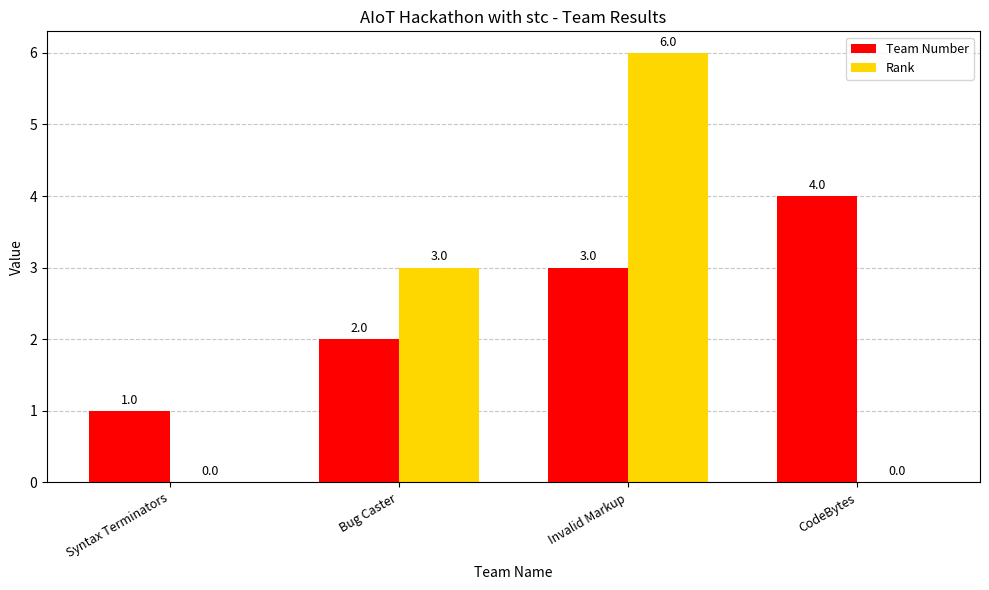

Read the Rank value at Invalid Markup.

6